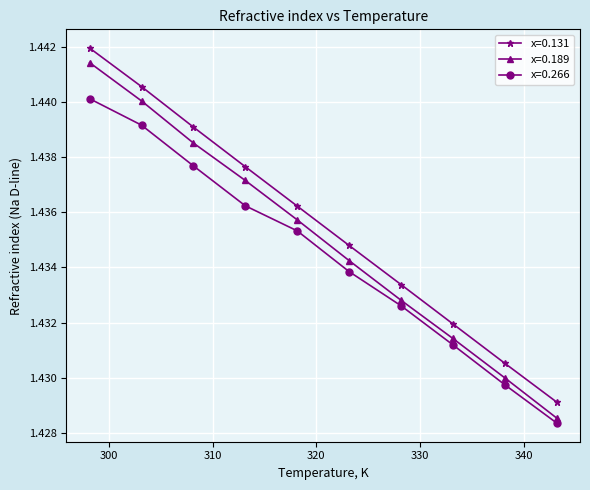

How many x=0.266 values are between 1 and 2?

10